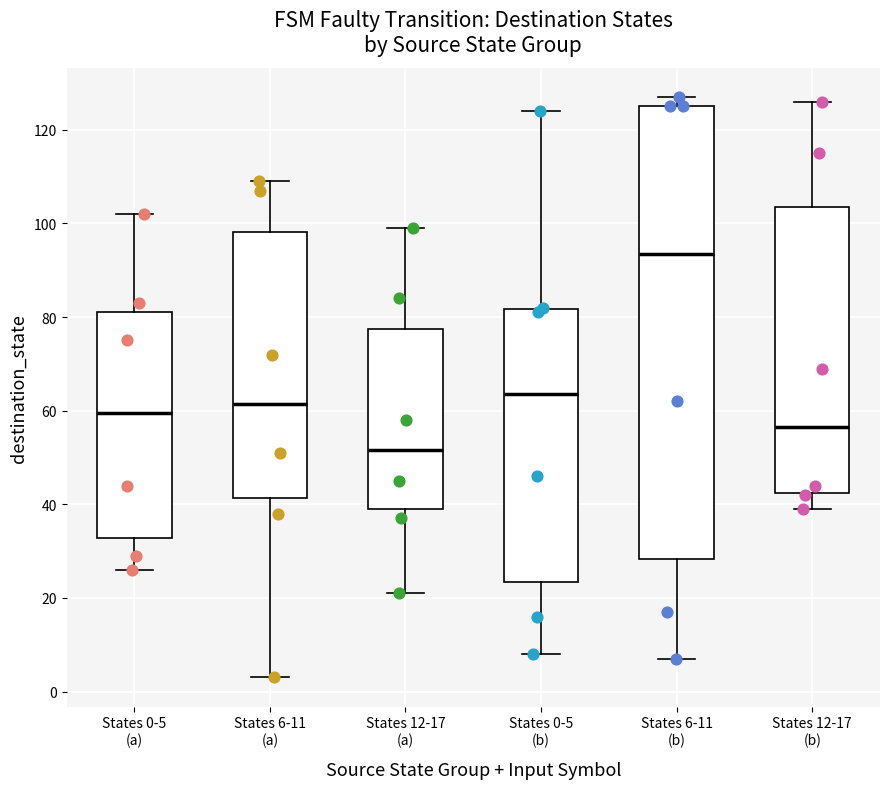

Which box is the tallest, from its lower edge to its upper edge?

States 6-11 (b)